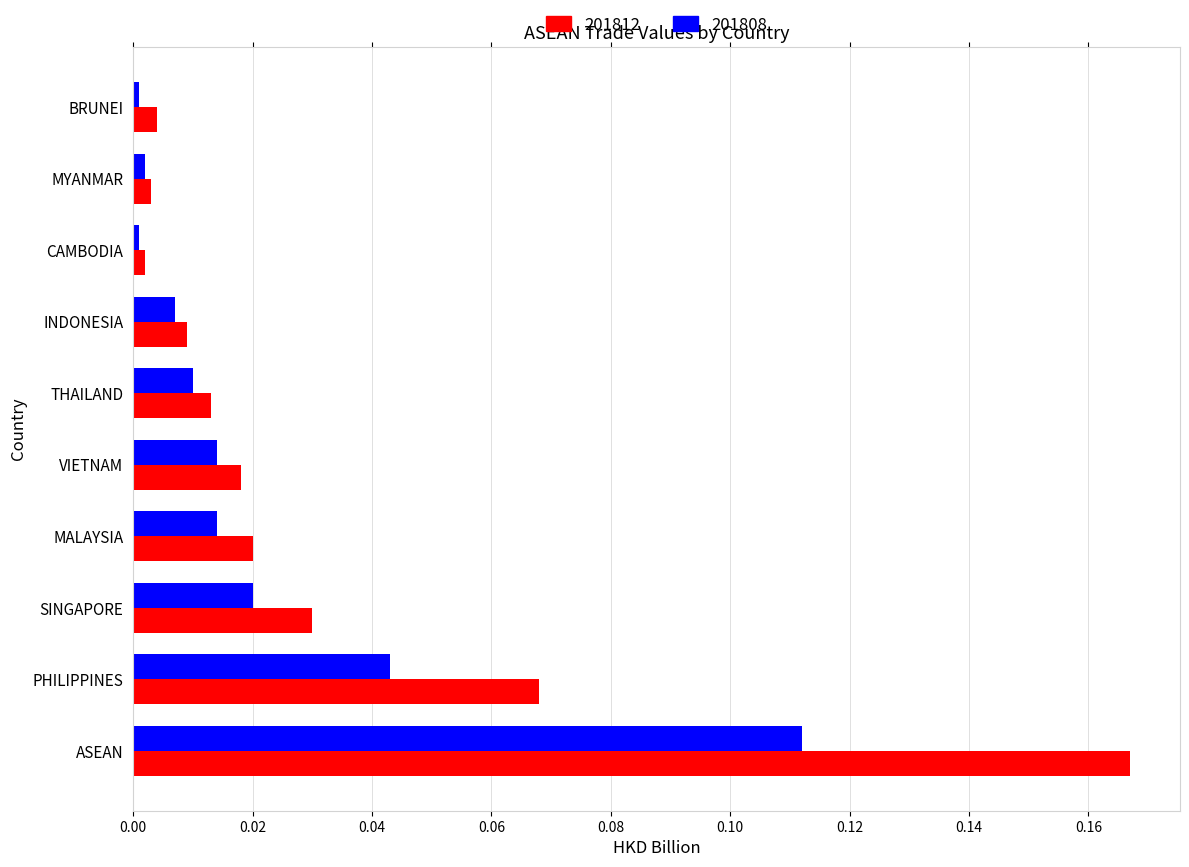

Which category has the highest value across all series?

ASEAN